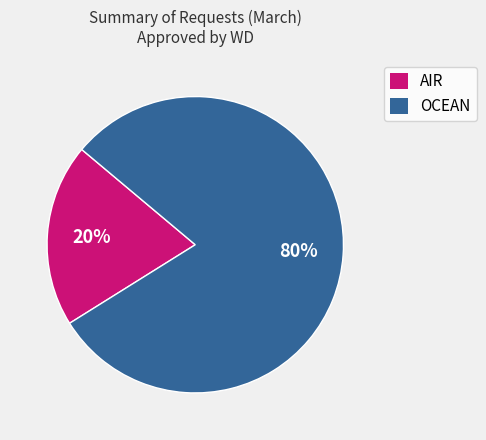

To the nearest percent, what is the combined percentage of AIR and OCEAN?

100%